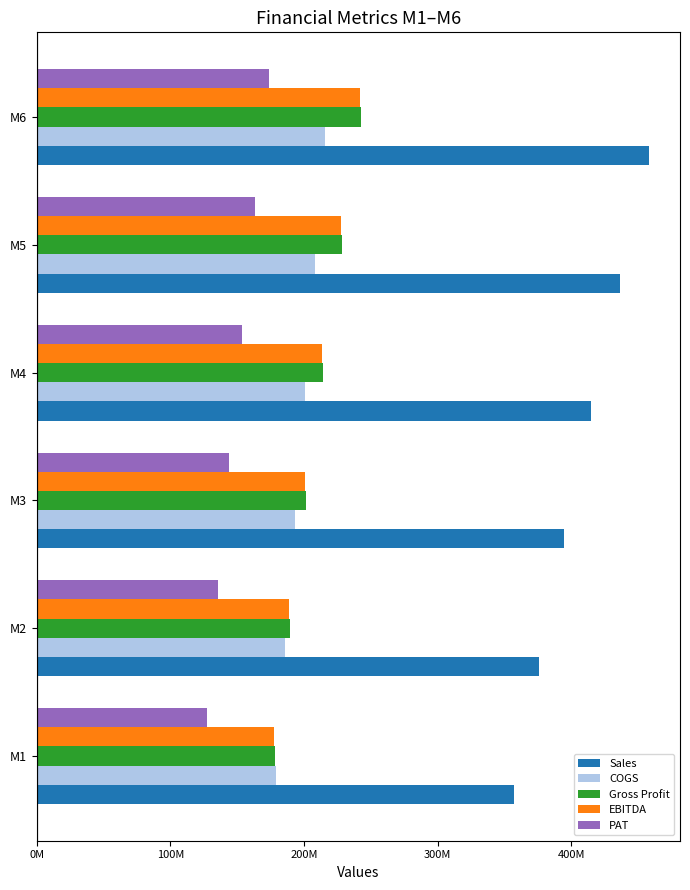

What is the difference between the maximum and minimum values in the Sales series?

101158371.8